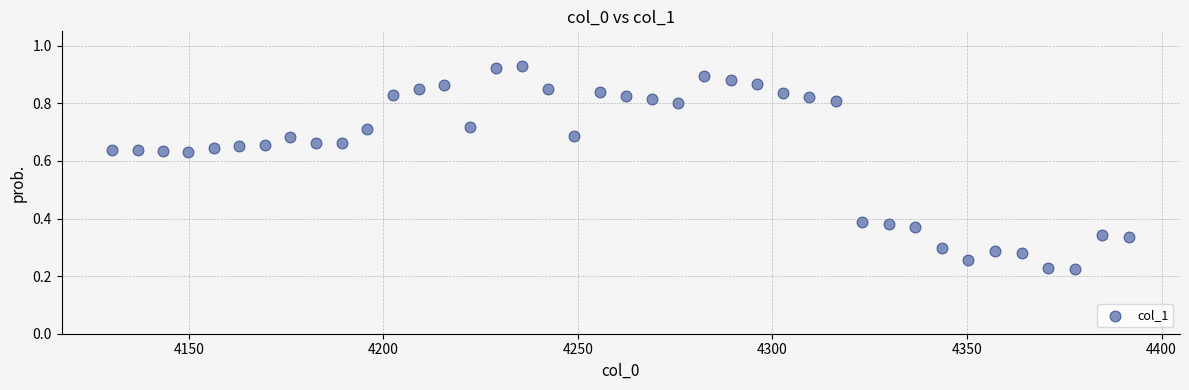

What is the range of X values (max minus min)?

261.2